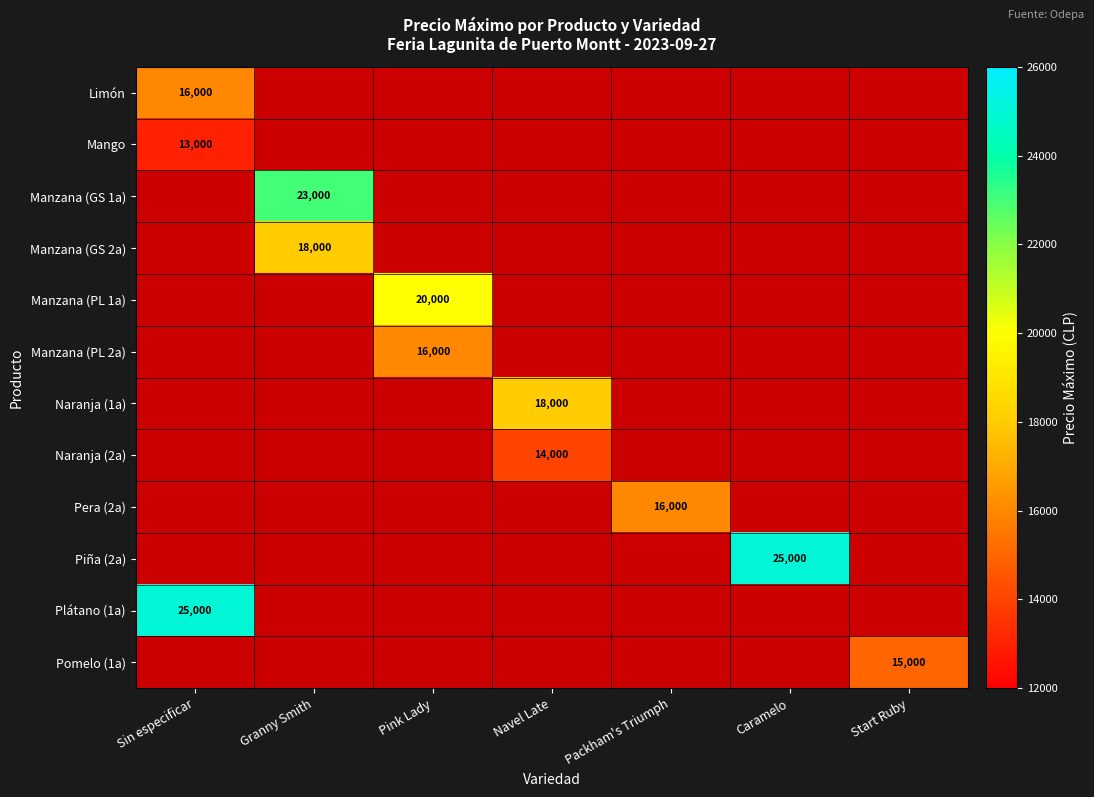

Is it true that Pomelo (1a) equals 15000 at Start Ruby?

True